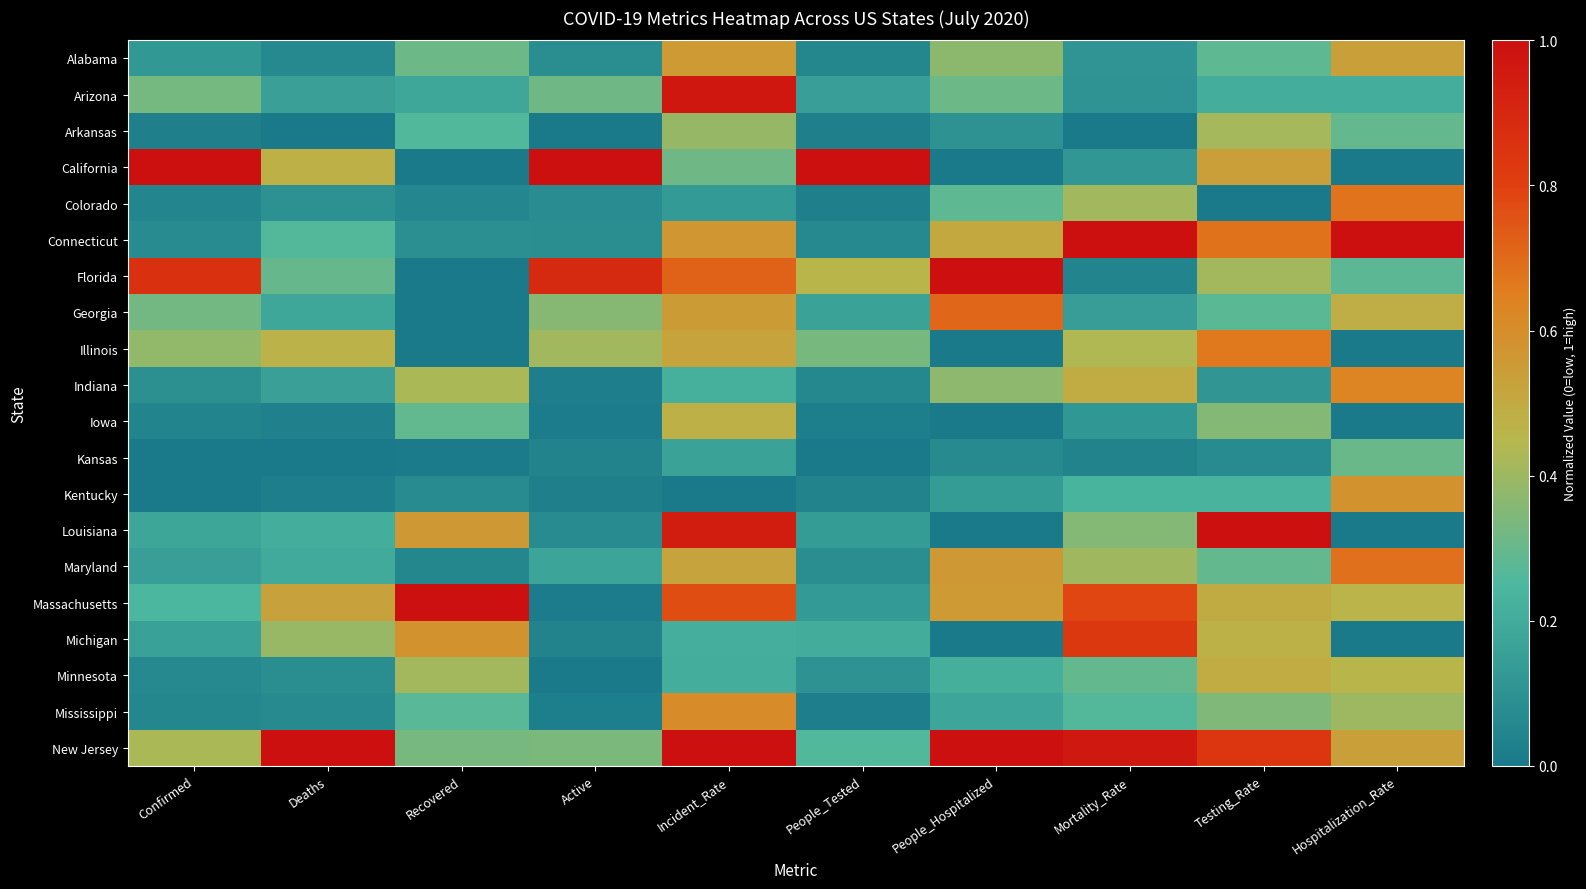

At Deaths, list the series in order from smallest to largest.

Kansas, Arkansas, Kentucky, Iowa, Alabama, Mississippi, Minnesota, Colorado, Arizona, Indiana, Georgia, Maryland, Louisiana, Connecticut, Florida, Michigan, Illinois, California, Massachusetts, New Jersey